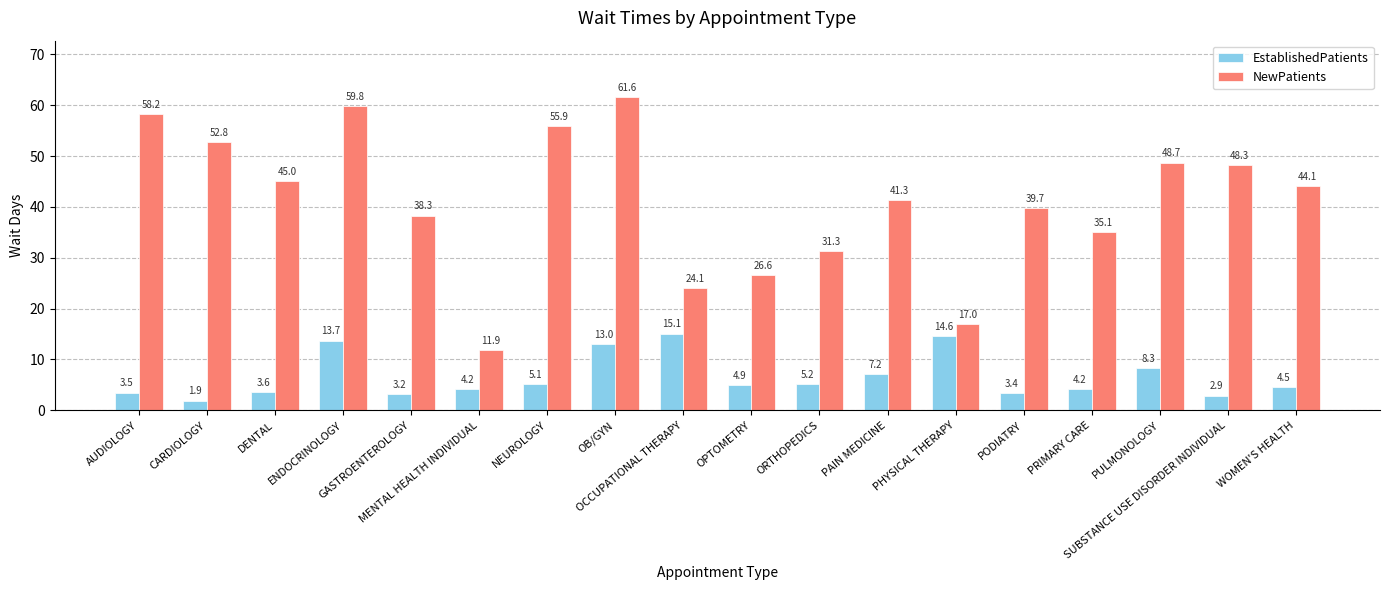

Rank the series by their maximum value, from lowest to highest.

EstablishedPatients, NewPatients